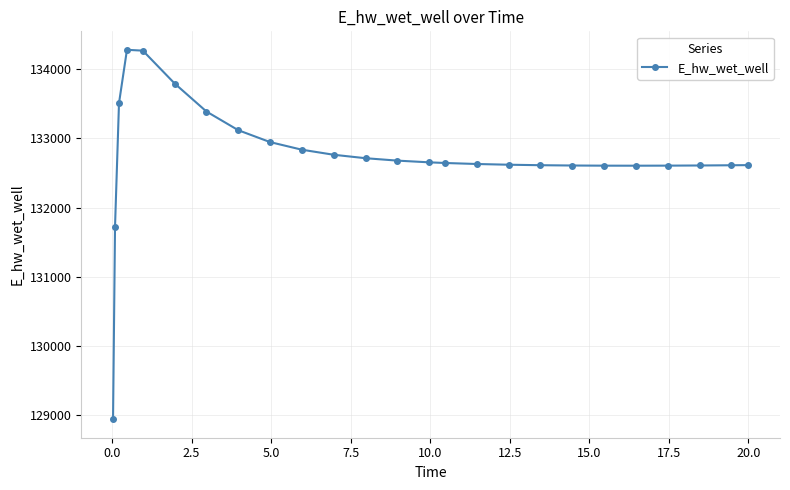

What is the average value?

132734.2